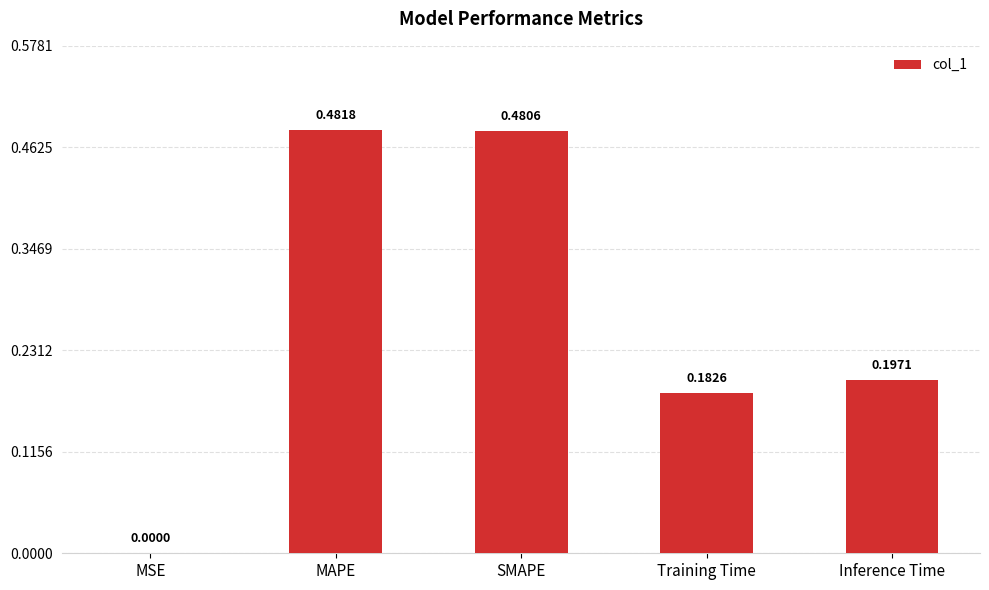

Where is the data nearest to the value 0?

MSE